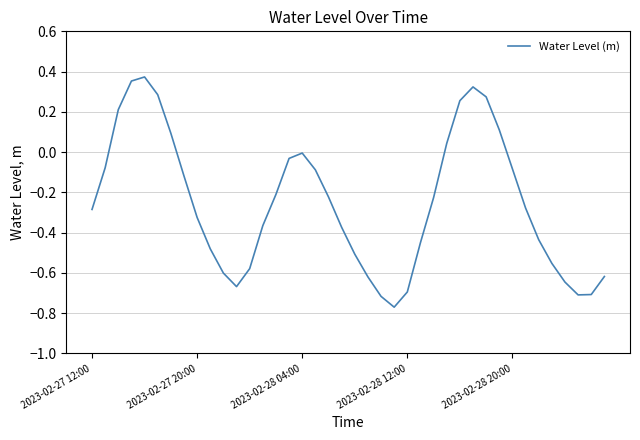

Is this an area chart (filled region under the line)?

No